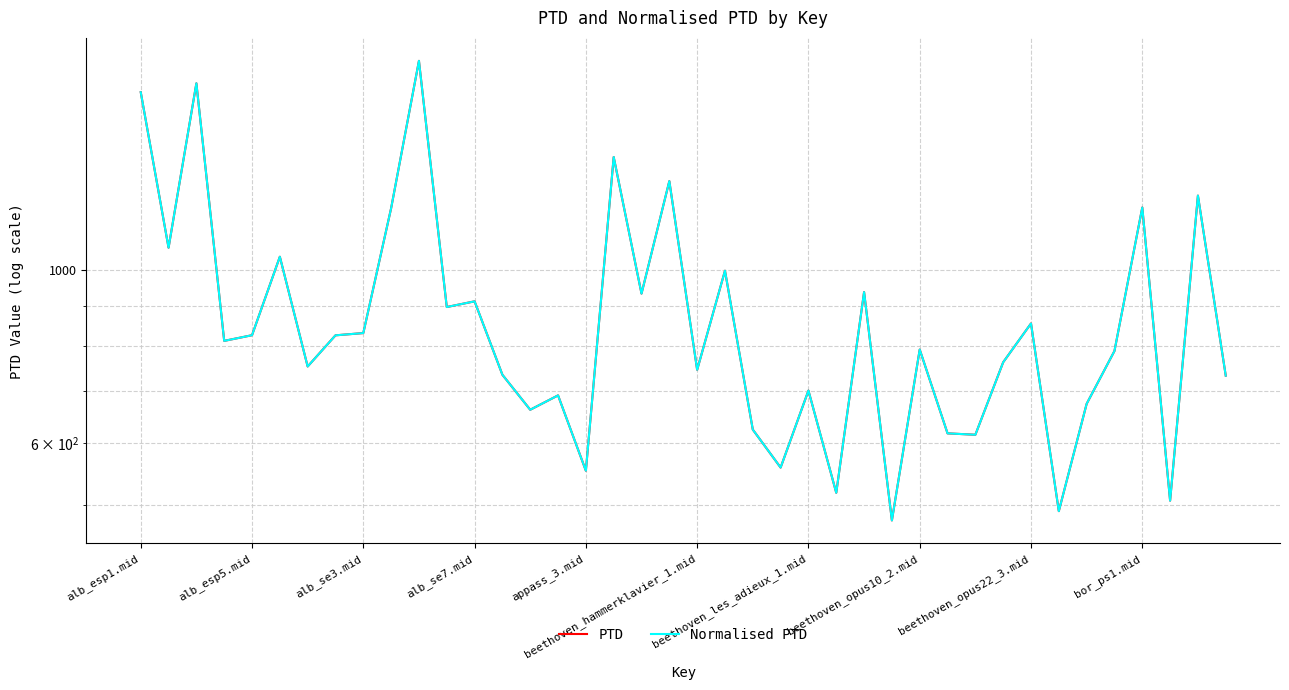

What is the minimum value shown in the chart?

477.4